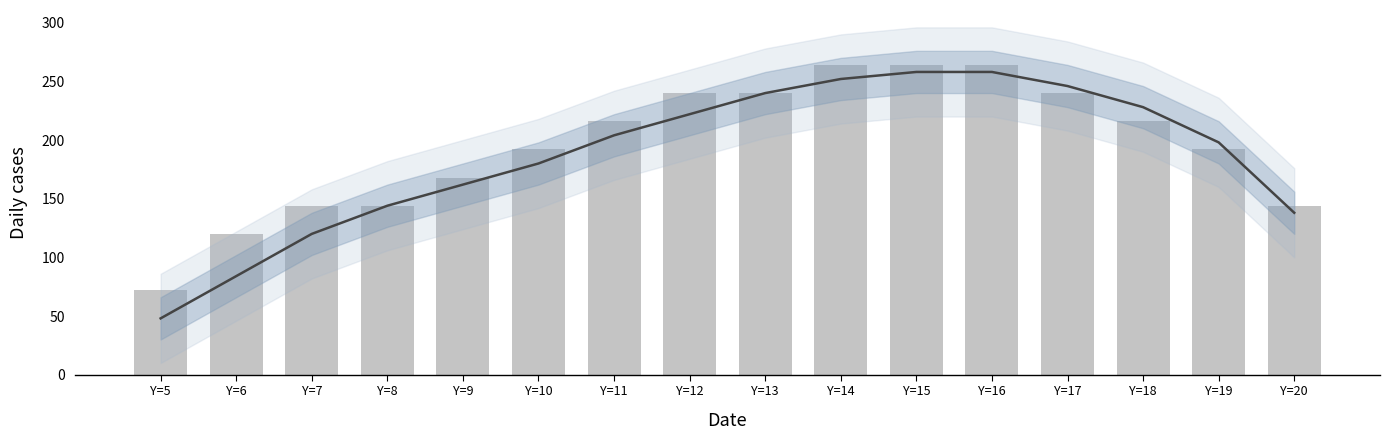

Is the value of Daily cases at Y=6 greater than the value of Trend at Y=14?

No